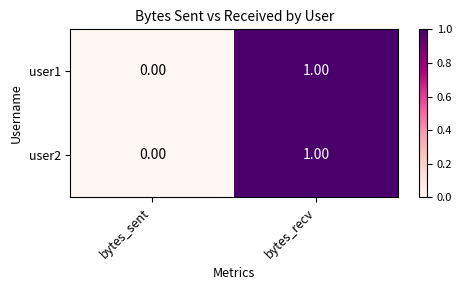

At which category is the sum across all series the highest?

bytes_recv